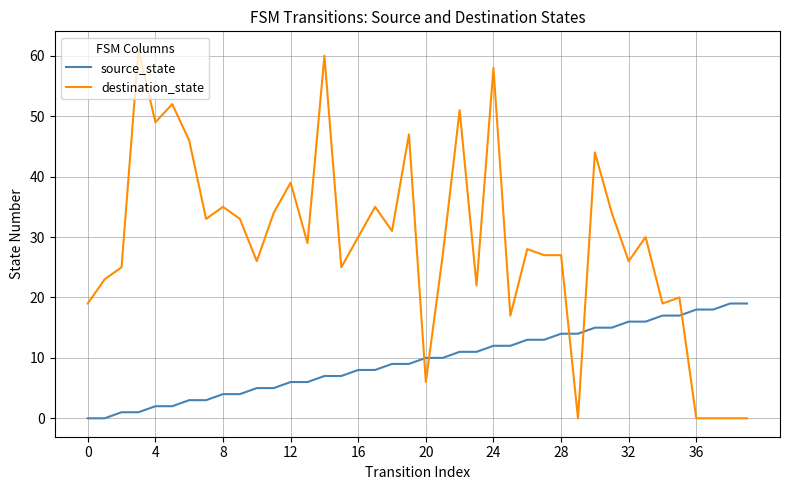

What is the difference between the maximum and minimum values in the destination_state series?

61